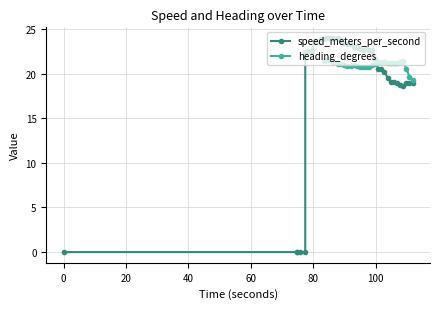

How many times do speed_meters_per_second and heading_degrees cross each other?

1